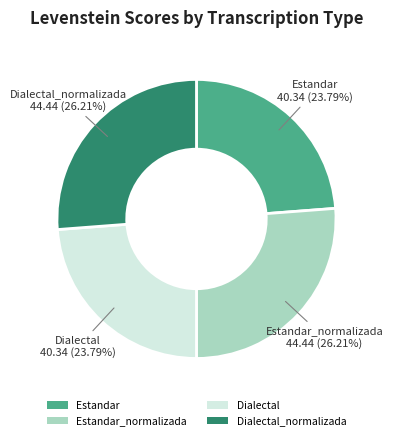

The Dialectal_normalizada slice represents 26% of the pie. True or false?

True